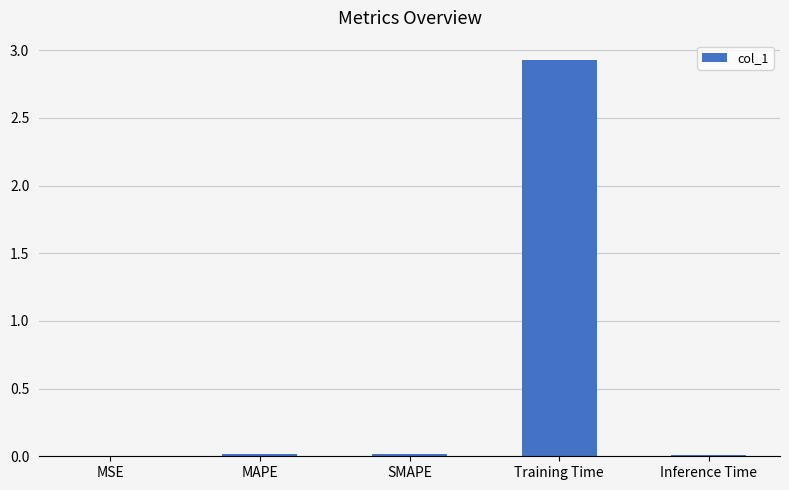

Which has a higher value, SMAPE or Training Time?

Training Time